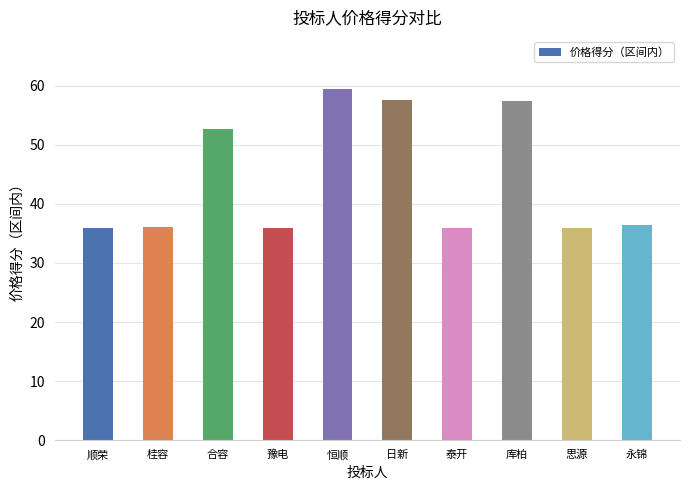

Which has a higher value, 恒顺 or 豫电?

恒顺